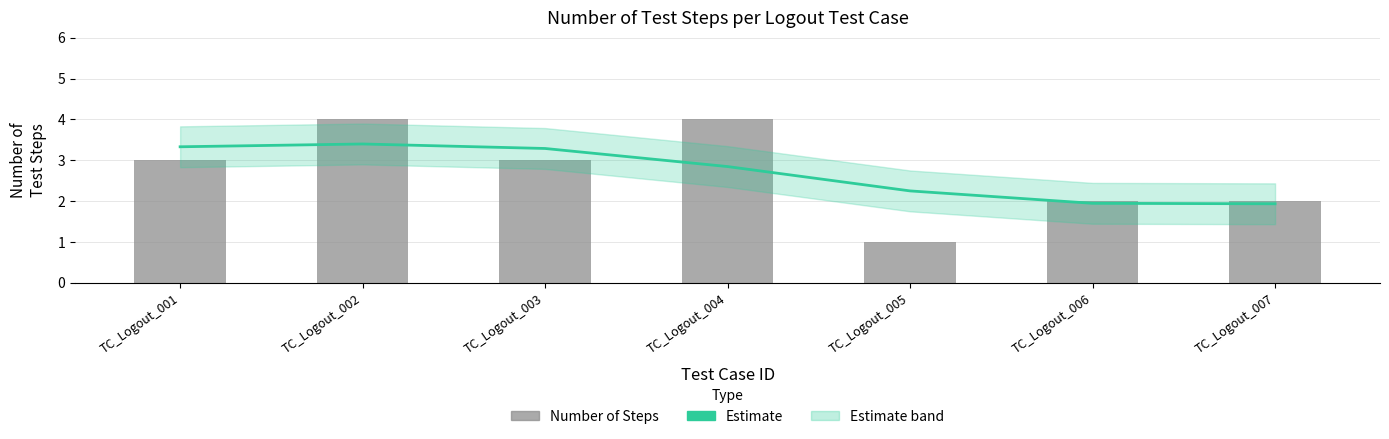

What is the value of the Estimate bar at the 6th from the left?

1.9